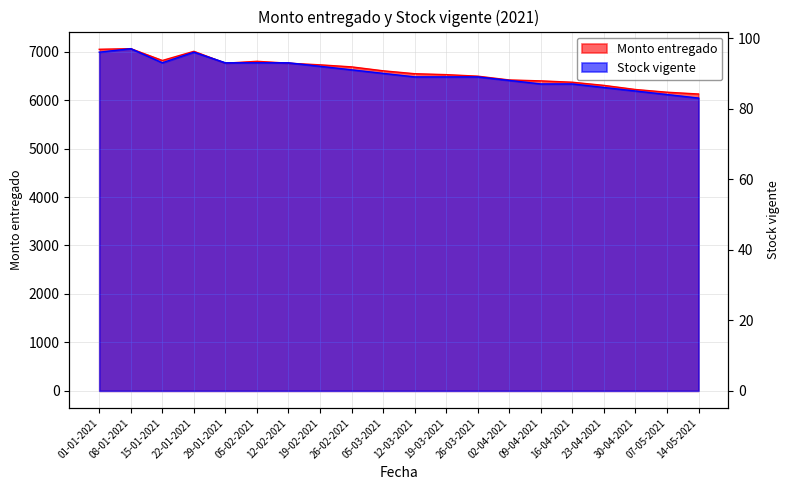

True or false: Monto entregado and Stock vigente cross at least once.

False